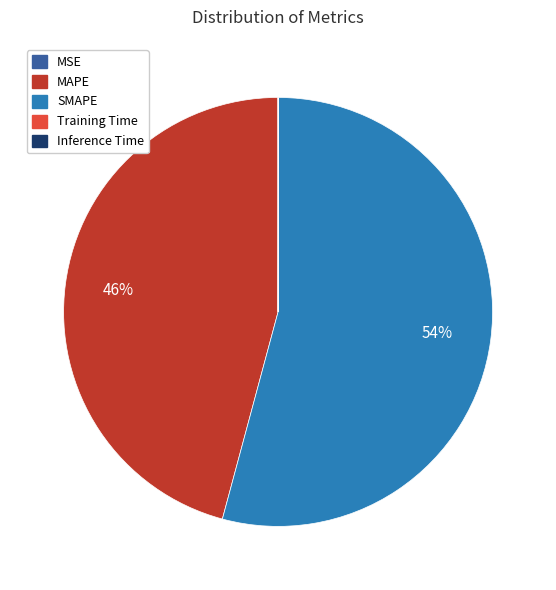

Which category has the biggest portion of the pie?

SMAPE